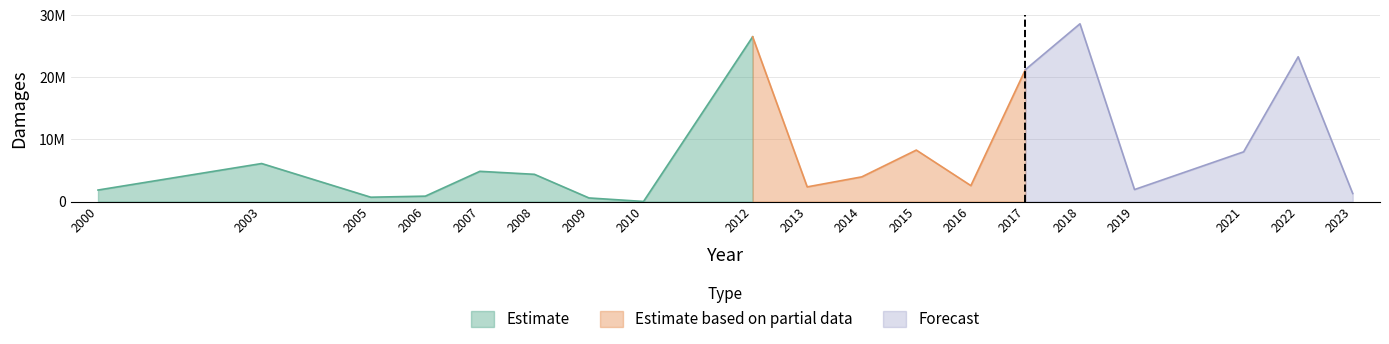

Read the value at 2021.

8011965